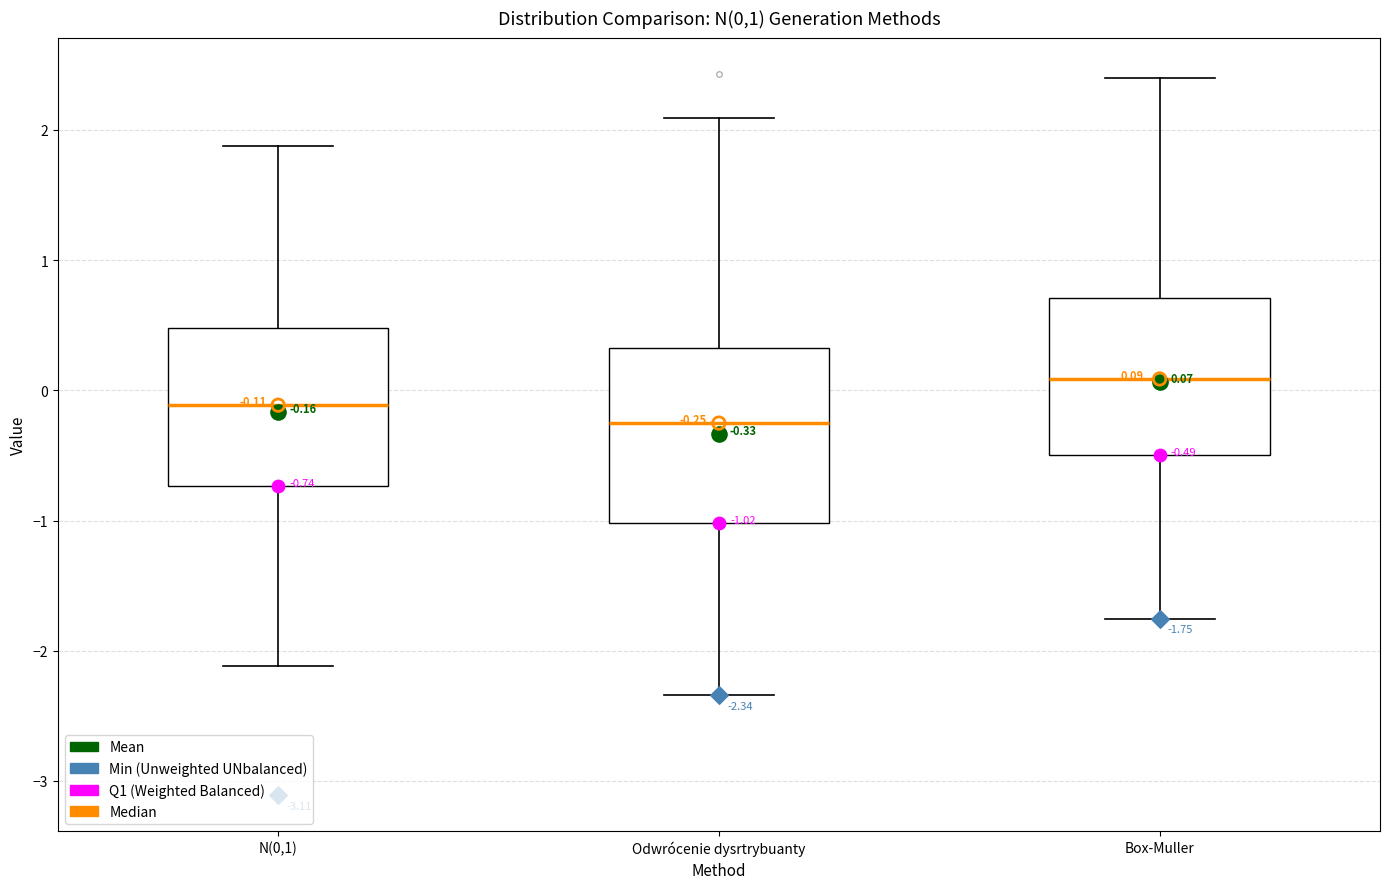

Which box is the tallest, from its lower edge to its upper edge?

Odwrócenie dysrtrybuanty